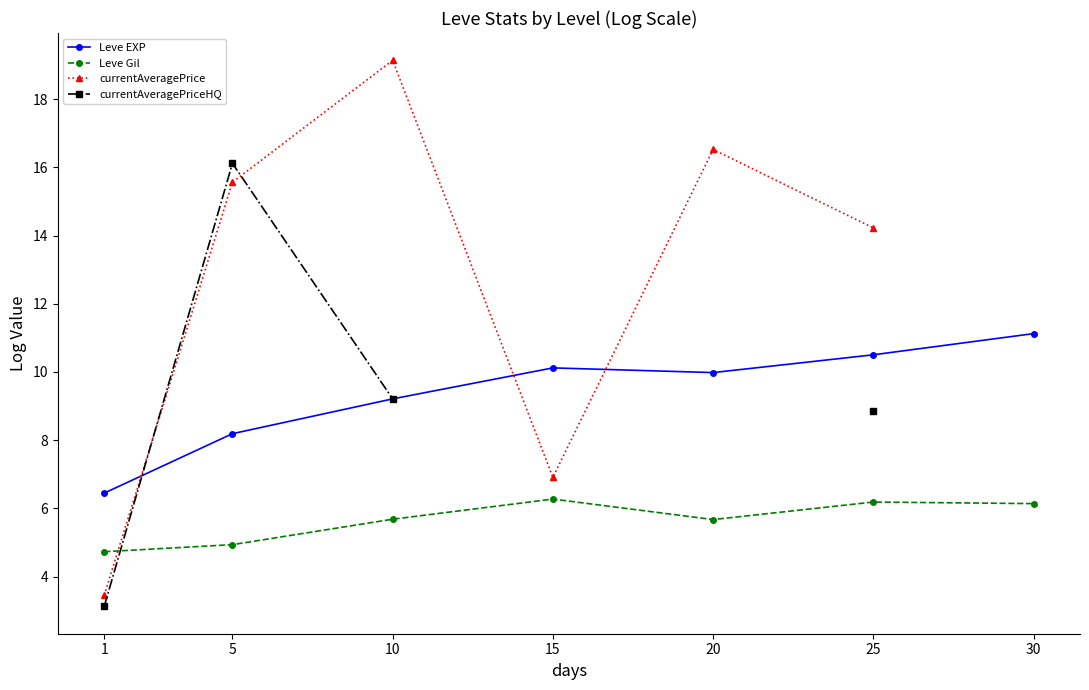

True or false: Leve EXP has more than 2 points higher than both neighbors.

False